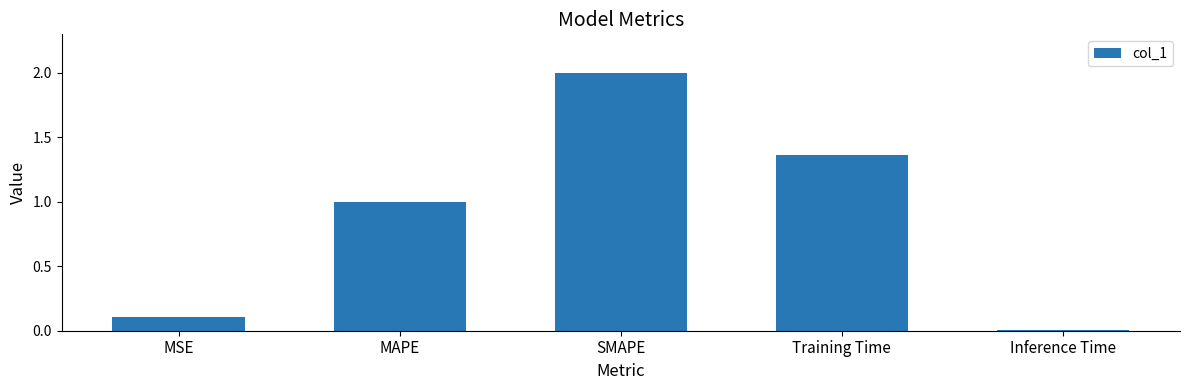

Which label corresponds to the smallest value in the chart?

Inference Time